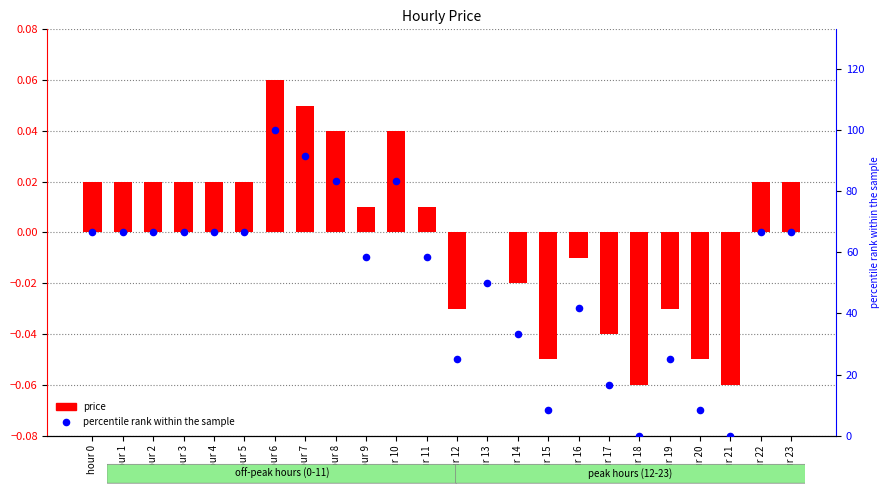

Which series reaches the maximum Y coordinate?

percentile rank within the sample